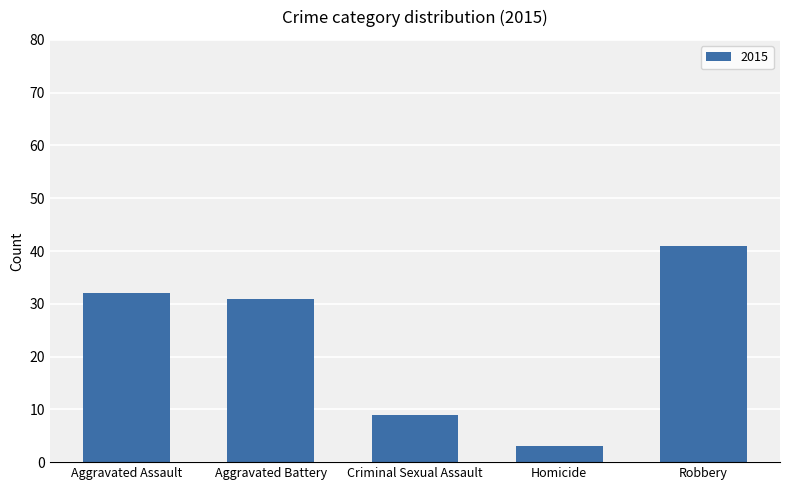

What is the difference between the maximum and minimum values?

38